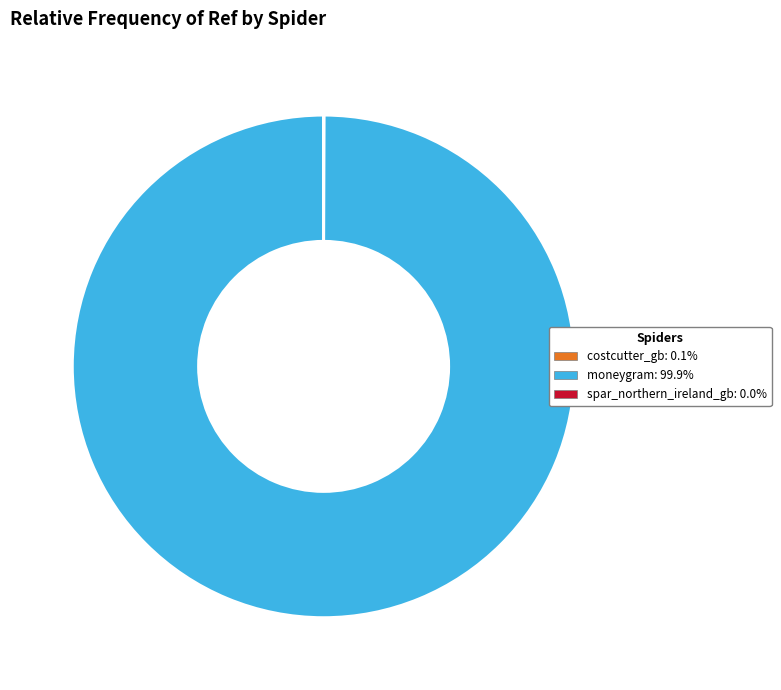

Which category has the biggest portion of the pie?

moneygram